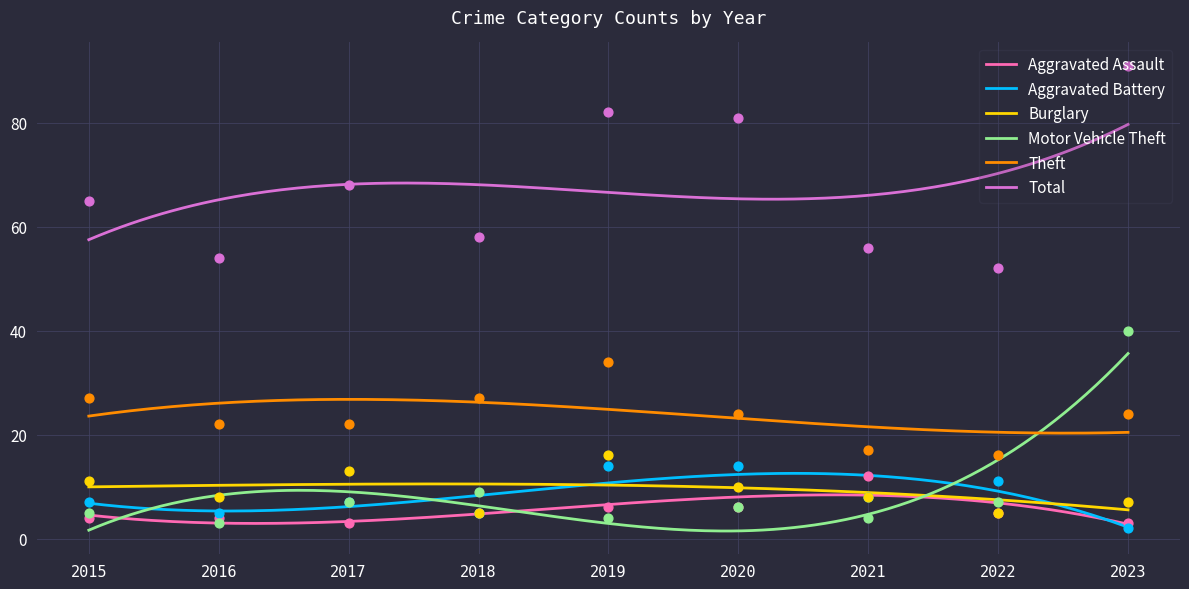

Which series has the widest spread of Y values?

Total